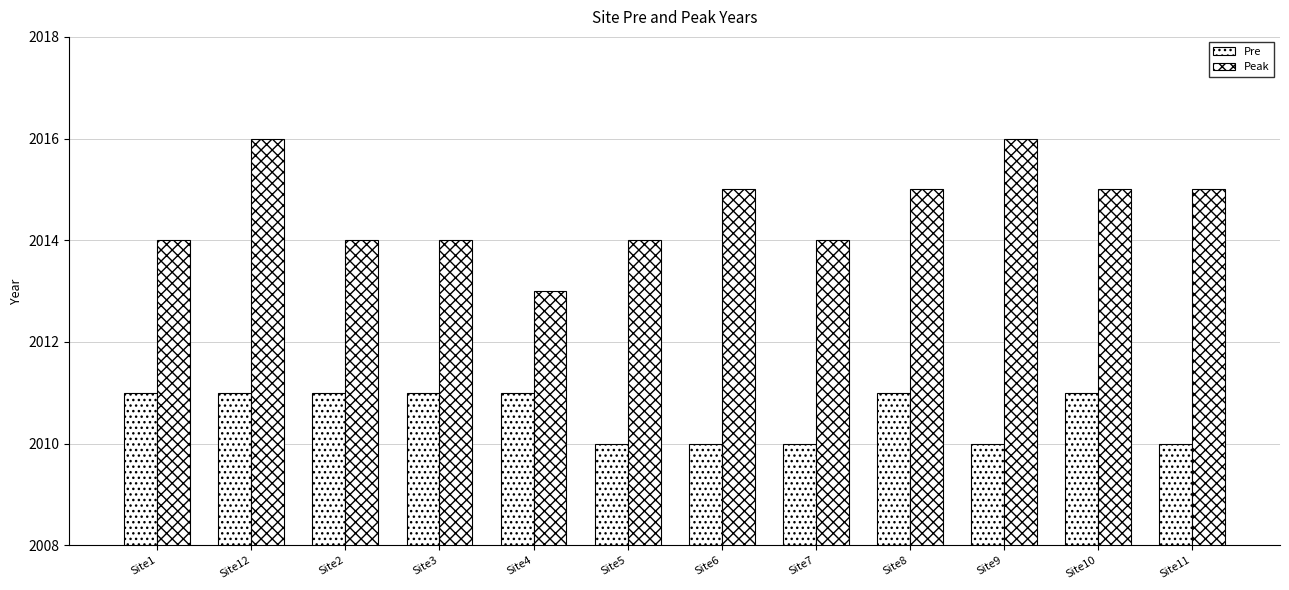

How many bars are there in total?

24